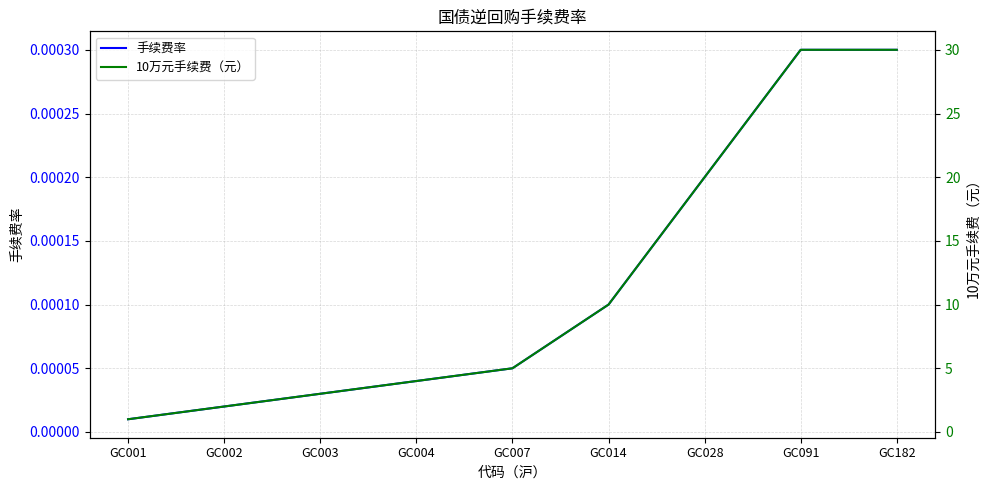

What is the value of the 10万元手续费（元） point at the 8th from the left?

30.0